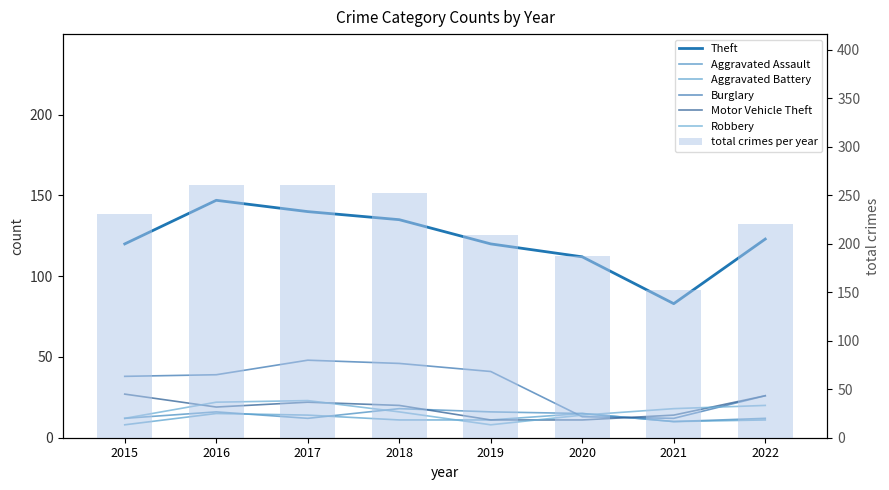

What is the spread (max minus min) of values at 2019?

112